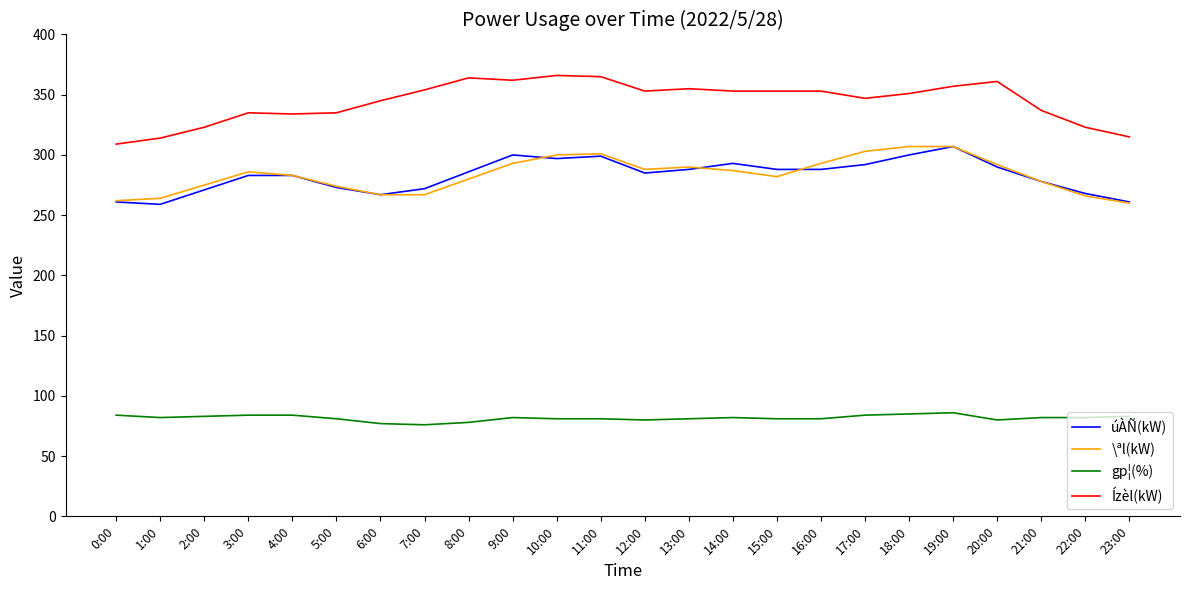

Which series has the largest total across all categories?

Ízèl(kW)